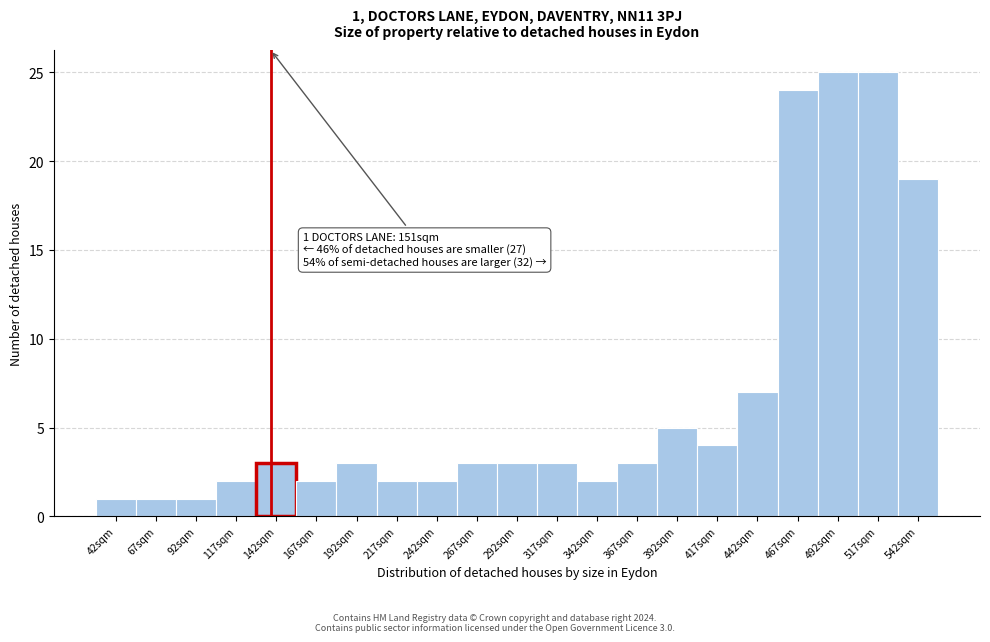

Reading right to left, extract all data points from this chart.

19	25	25	24	7	4	5	3	2	3	3	3	2	2	3	2	3	2	1	1	1